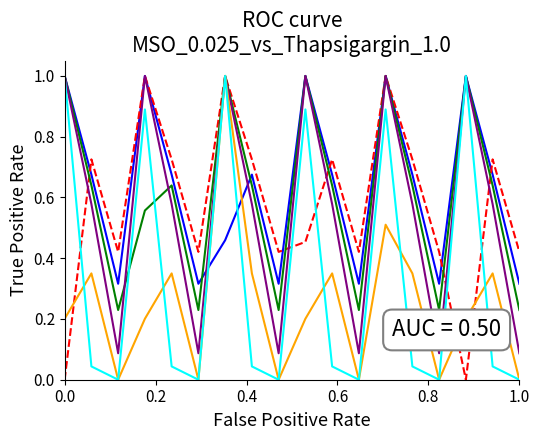

What is the maximum value shown in the chart?

1.0